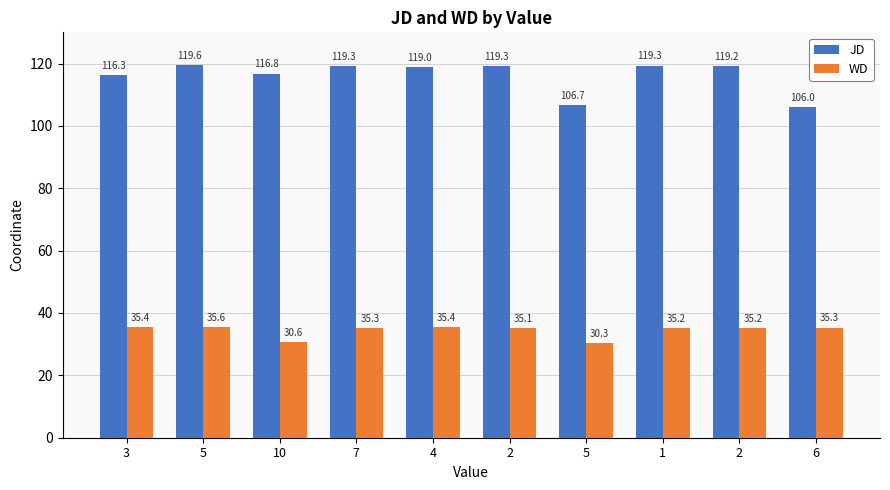

Reading right to left, transcribe all the data shown in this chart.

JD: 6=106.0	2=119.2	1=119.3	5=106.7	2=119.3	4=119.0	7=119.3	10=116.8	5=119.6	3=116.3
WD: 6=35.3	2=35.2	1=35.2	5=30.3	2=35.1	4=35.4	7=35.3	10=30.6	5=35.6	3=35.4